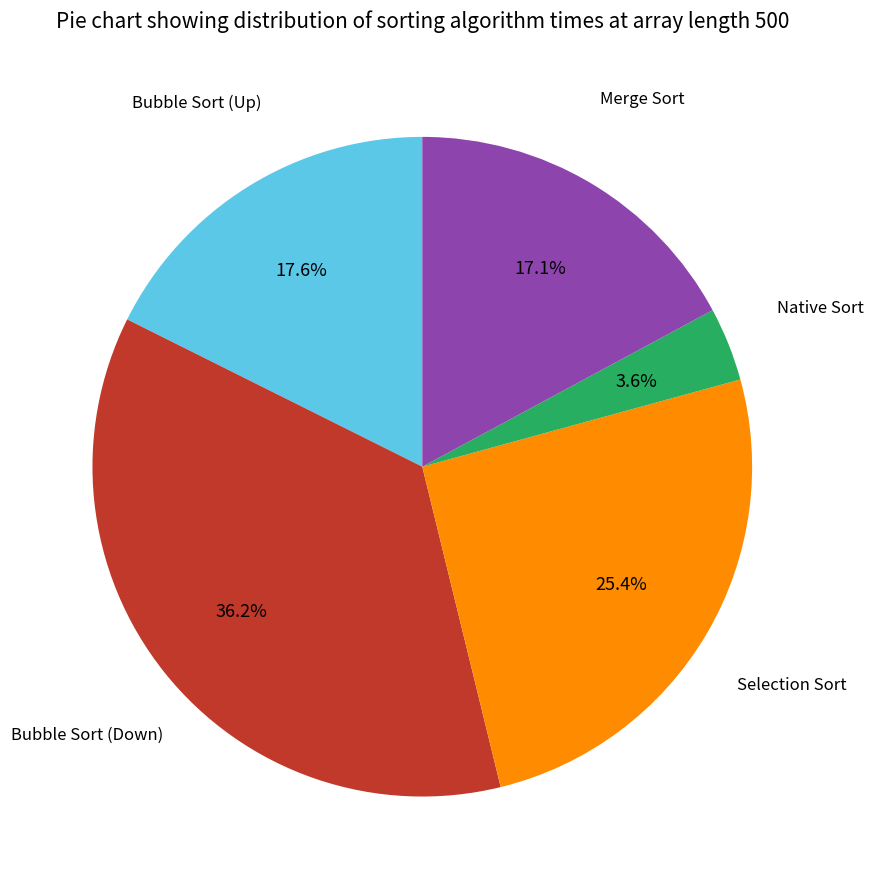

Is there any slice that represents more than half of the pie?

No